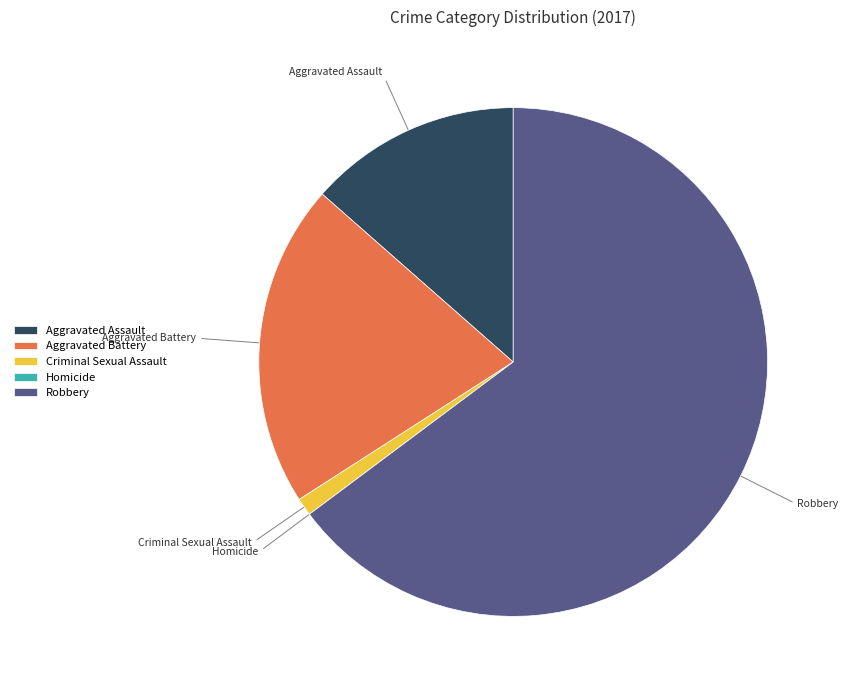

Which slice is the largest?

Robbery